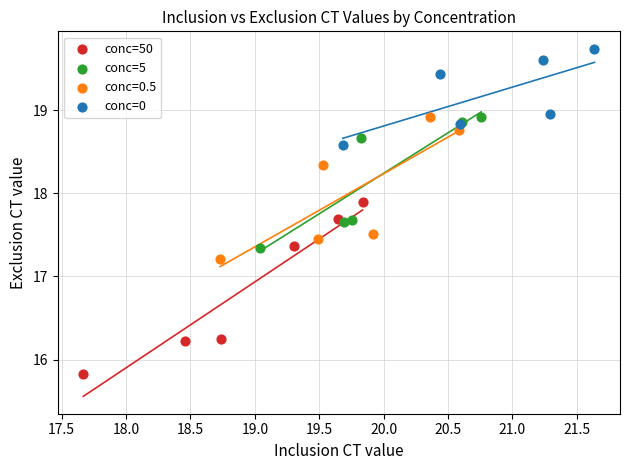

Which series has the widest spread of Y values?

conc=50